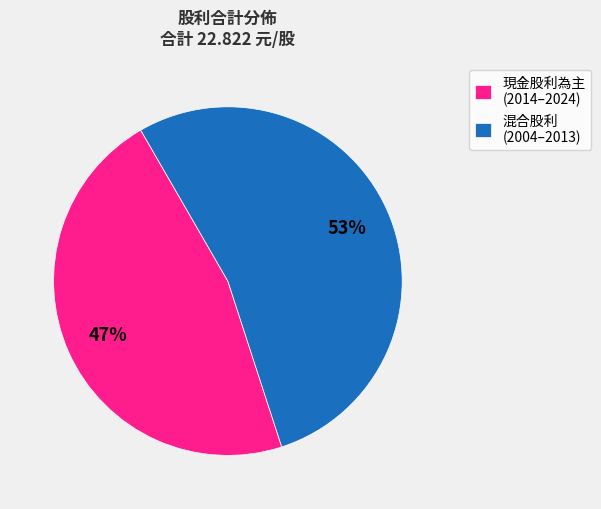

Is the sum of 混合股利 (2004–2013) and 現金股利為主 (2014–2024) greater than half?

Yes